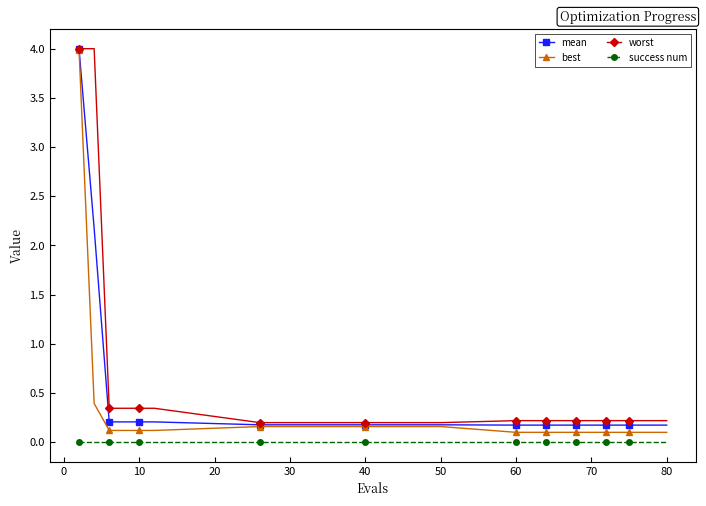

True or false: success num and best intersect in this chart.

False